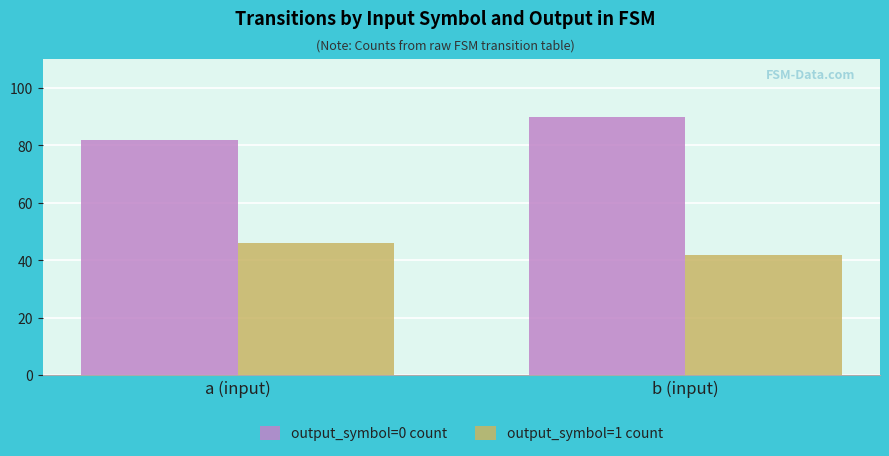

Reading left to right, extract all data points from this chart.

output_symbol=0 count: a (input)=82	b (input)=90
output_symbol=1 count: a (input)=46	b (input)=42